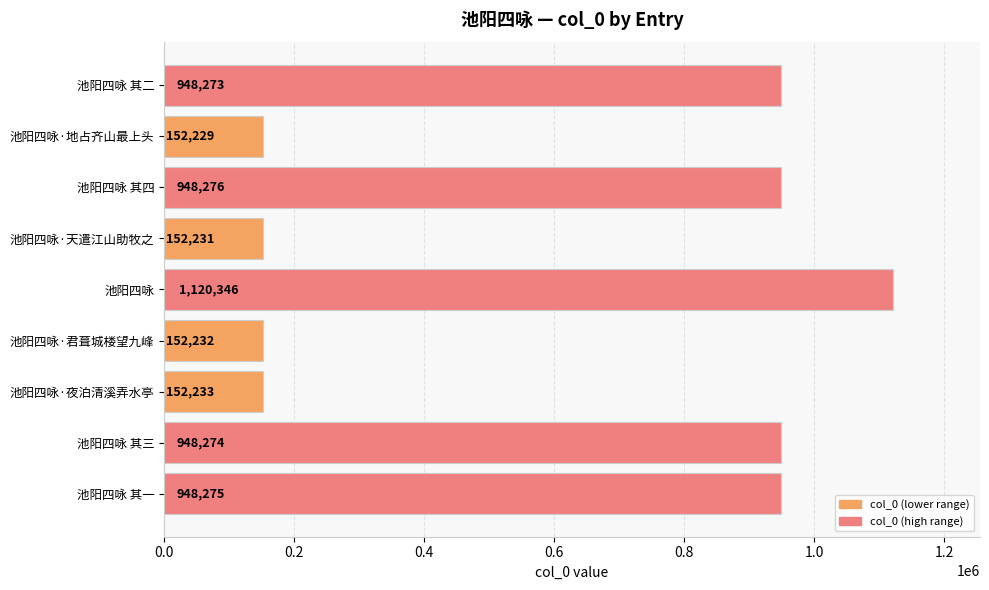

At which label is the value closest to 636287?

池阳四咏 其二